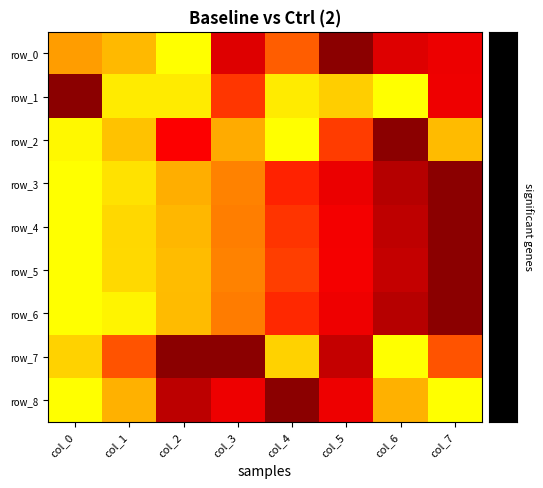

At which category does the chart reach its minimum across all series?

col_2